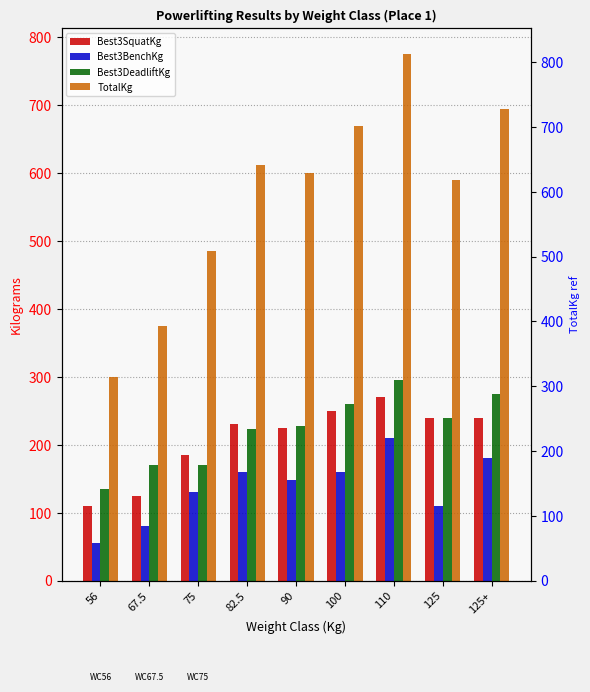

At which label is TotalKg closest to 537?

75